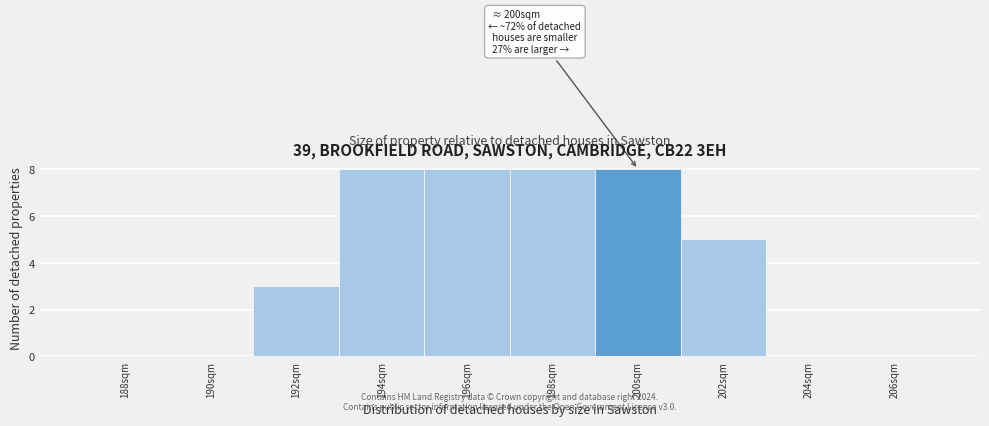

Reading left to right, extract all data points from this chart.

188sqm=0	190sqm=0	192sqm=3	194sqm=8	196sqm=8	198sqm=8	200sqm=8	202sqm=5	204sqm=0	206sqm=0